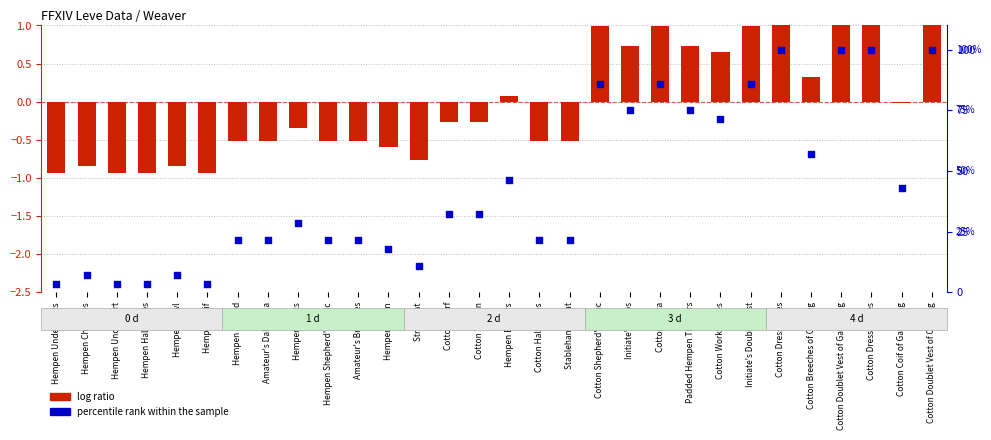

At which category is the sum across all series the highest?

Cotton Dress Shoes